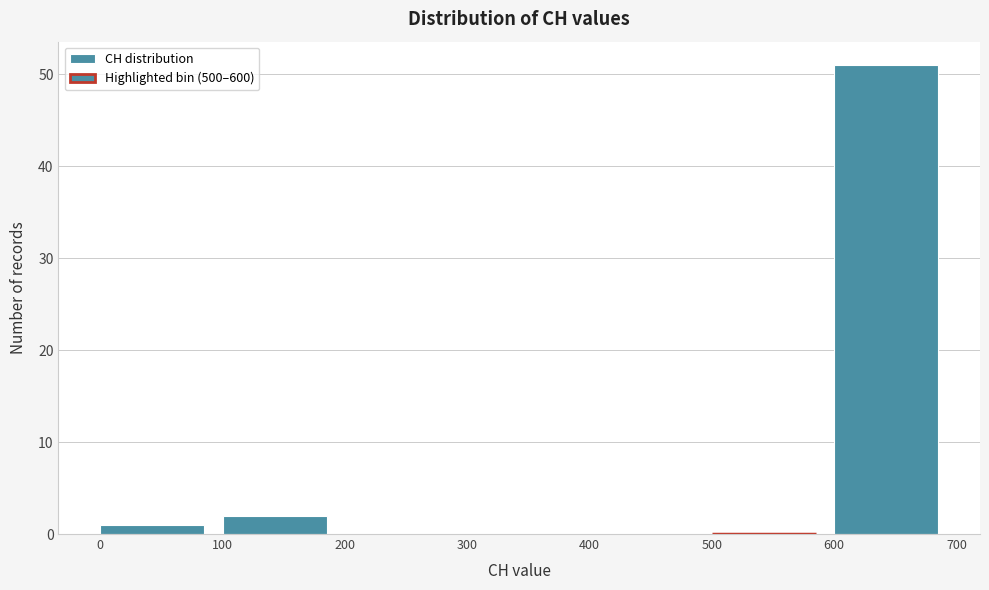

Reading left to right, list every bar in this chart as the range it spans on the x-axis followed by its height. The values are not printed on the chart, so give them approximately, as read against the axis.

0 to 100: 1
100 to 200: 2
200 to 300: 0
300 to 400: 0
400 to 500: 0
500 to 600: 0
600 to 700: 51